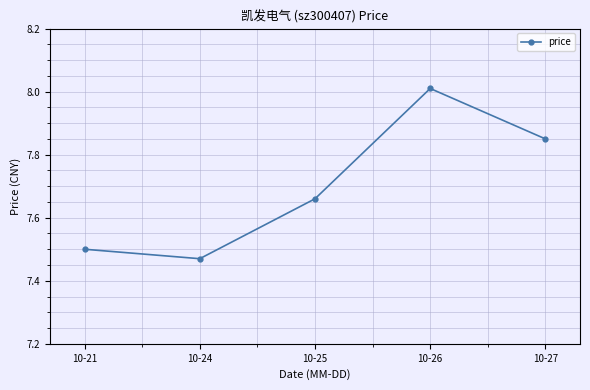

How many lines are shown in the chart?

1